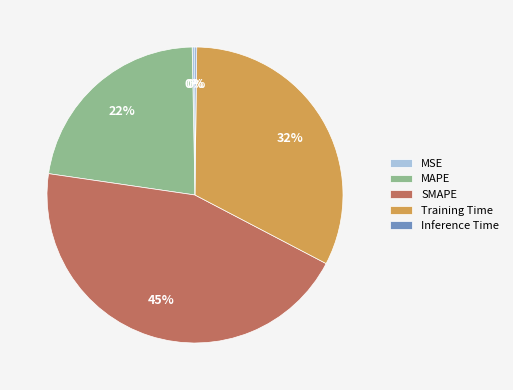

To the nearest percent, what is the average slice percentage?

20%